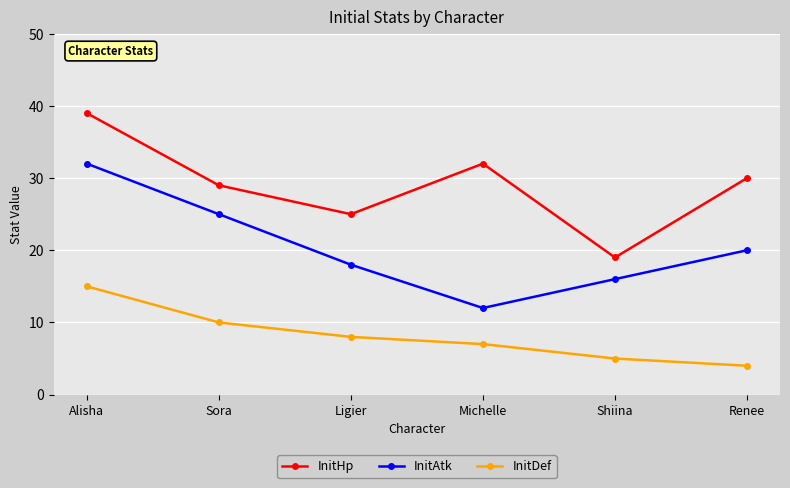

Reading left to right, transcribe all the data shown in this chart.

InitHp: 39	29	25	32	19	30
InitAtk: 32	25	18	12	16	20
InitDef: 15	10	8	7	5	4